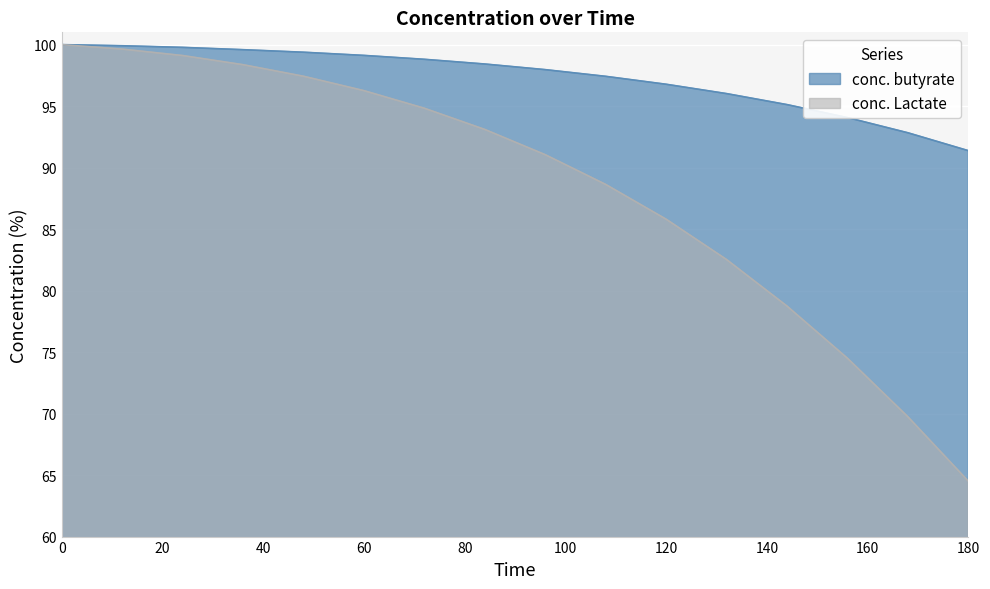

Rank the series at 36 from highest to lowest value.

conc. butyrate, conc. Lactate